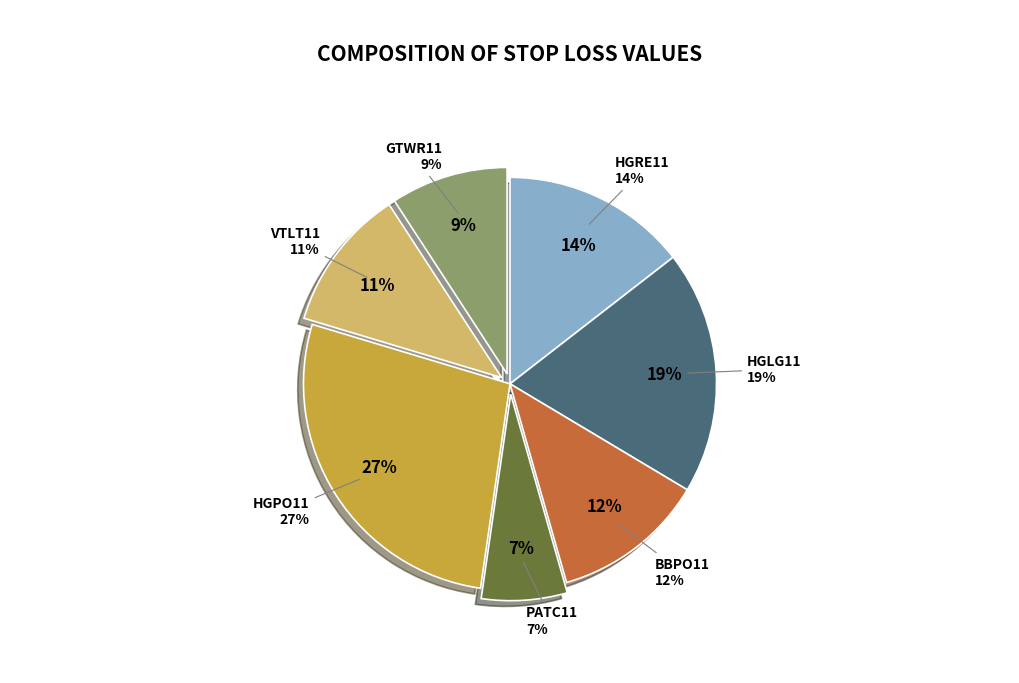

Rank the categories by value from lowest to highest.

PATC11, GTWR11, VTLT11, BBPO11, HGRE11, HGLG11, HGPO11